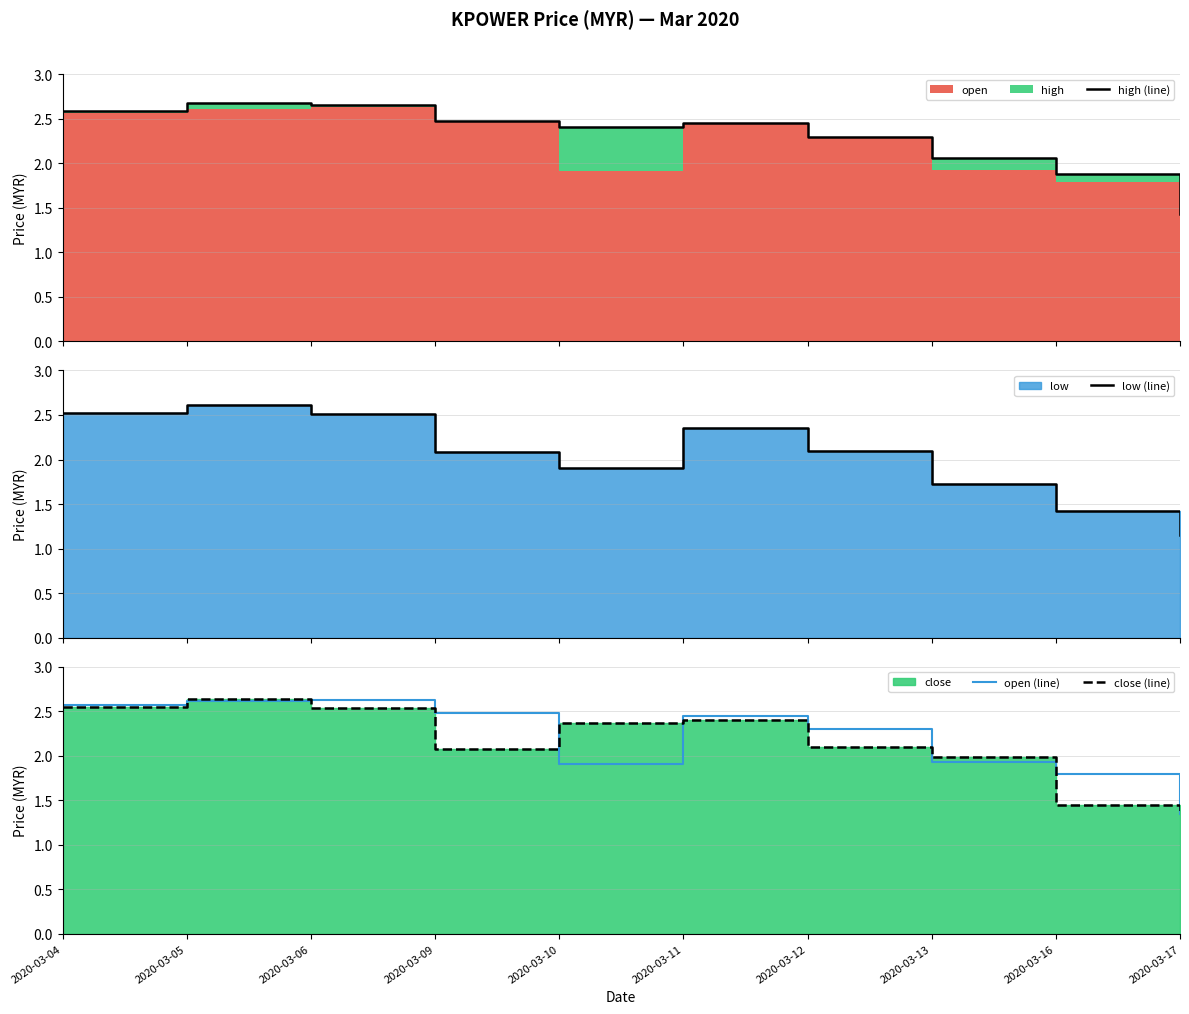

Reading right to left, extract all data points from this chart.

high (line): 2020-03-17=1.4	2020-03-16=1.9	2020-03-13=2.1	2020-03-12=2.3	2020-03-11=2.5	2020-03-10=2.4	2020-03-09=2.5	2020-03-06=2.6	2020-03-05=2.7	2020-03-04=2.6
low (line): 2020-03-17=1.1	2020-03-16=1.4	2020-03-13=1.7	2020-03-12=2.1	2020-03-11=2.4	2020-03-10=1.9	2020-03-09=2.1	2020-03-06=2.5	2020-03-05=2.6	2020-03-04=2.5
open (line): 2020-03-17=1.3	2020-03-16=1.8	2020-03-13=1.9	2020-03-12=2.3	2020-03-11=2.4	2020-03-10=1.9	2020-03-09=2.5	2020-03-06=2.6	2020-03-05=2.6	2020-03-04=2.6
close (line): 2020-03-17=1.4	2020-03-16=1.4	2020-03-13=2.0	2020-03-12=2.1	2020-03-11=2.4	2020-03-10=2.4	2020-03-09=2.1	2020-03-06=2.5	2020-03-05=2.6	2020-03-04=2.5